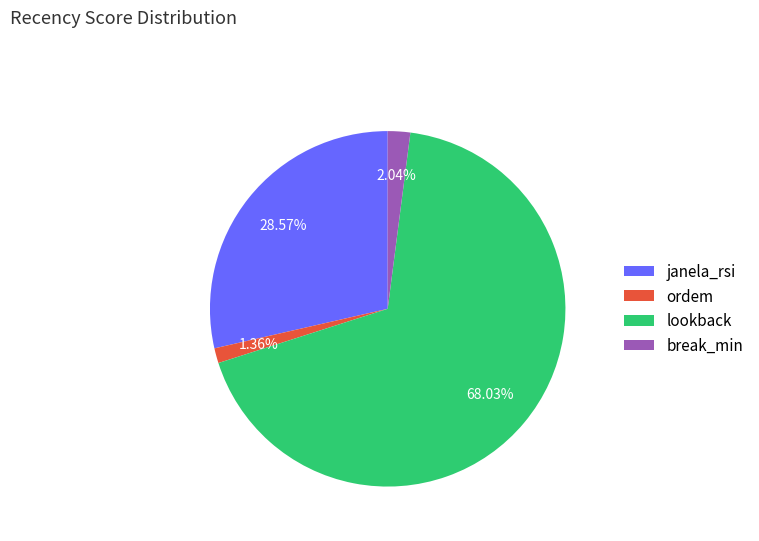

How many slices are in this pie chart?

4